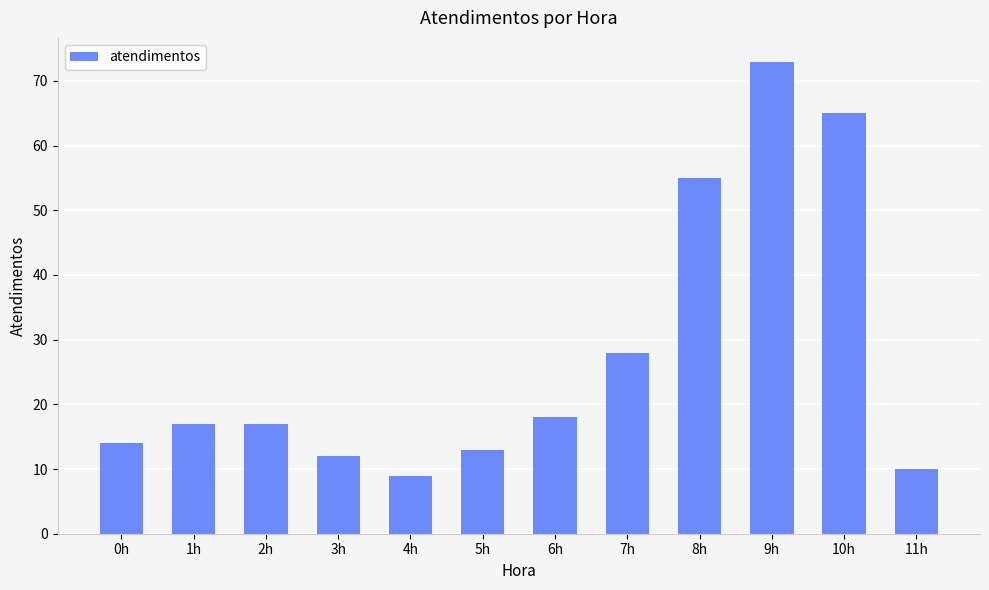

Reading left to right, what are all the values shown in this chart?

14	17	17	12	9	13	18	28	55	73	65	10